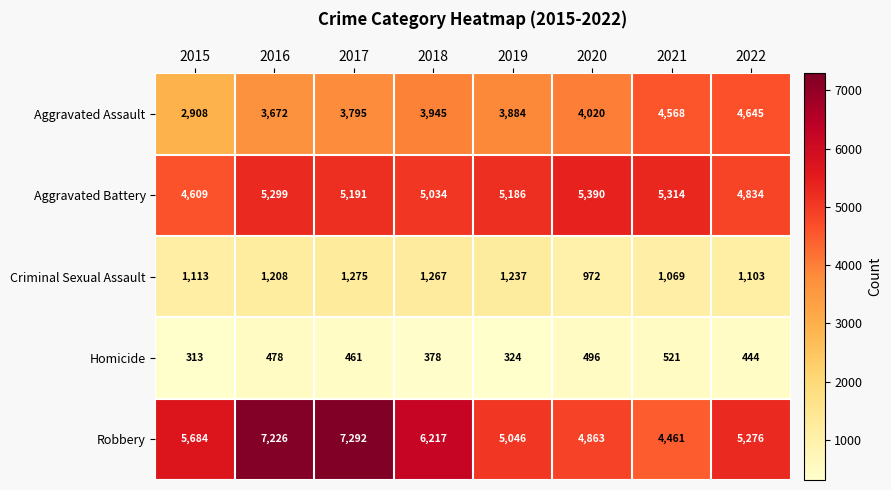

True or false: Criminal Sexual Assault has a value of 1267 at 2018.

True